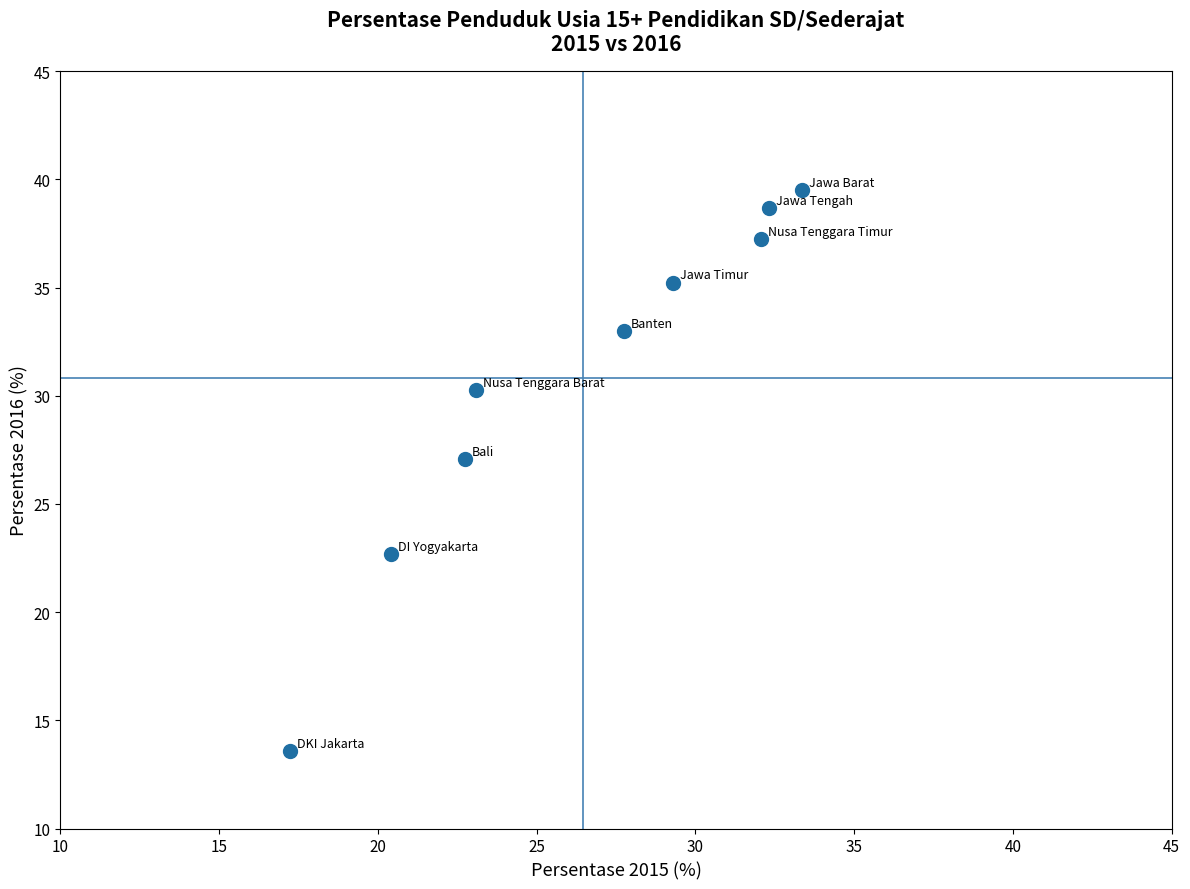

What is the range of X values (max minus min)?

16.1